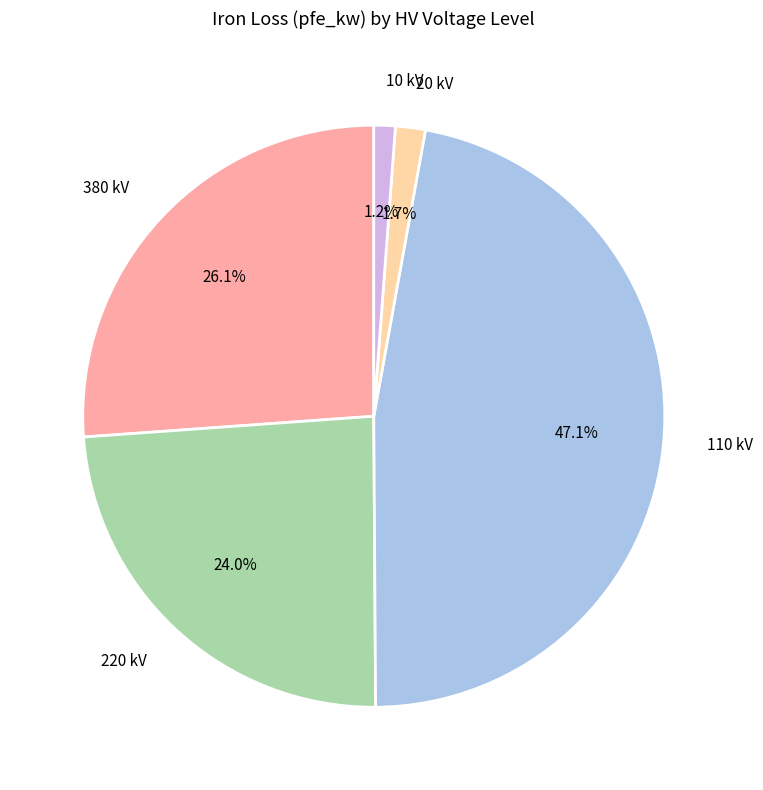

Does any single category account for the majority?

No